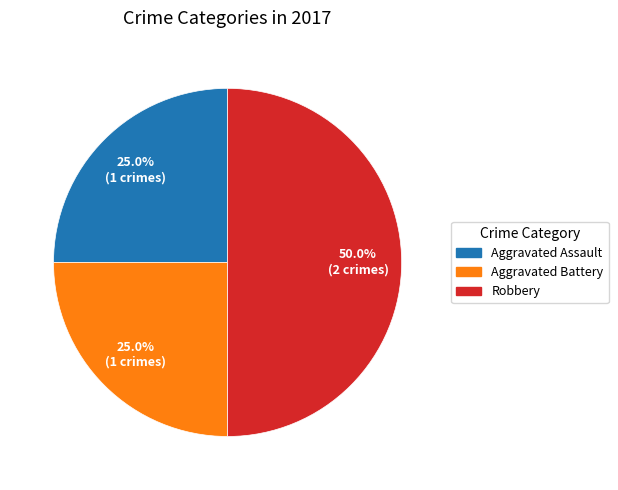

How many segments does this pie chart have?

3